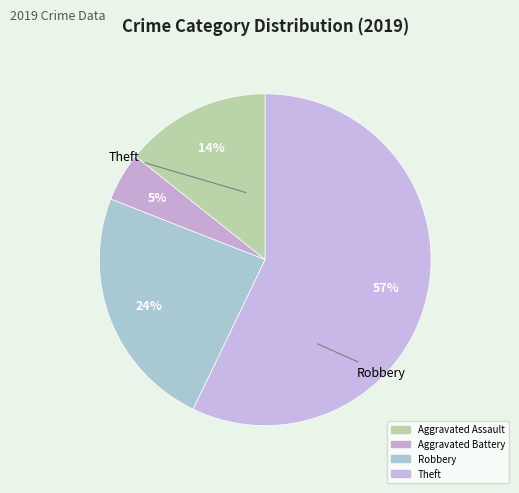

How many slices are in this pie chart?

4